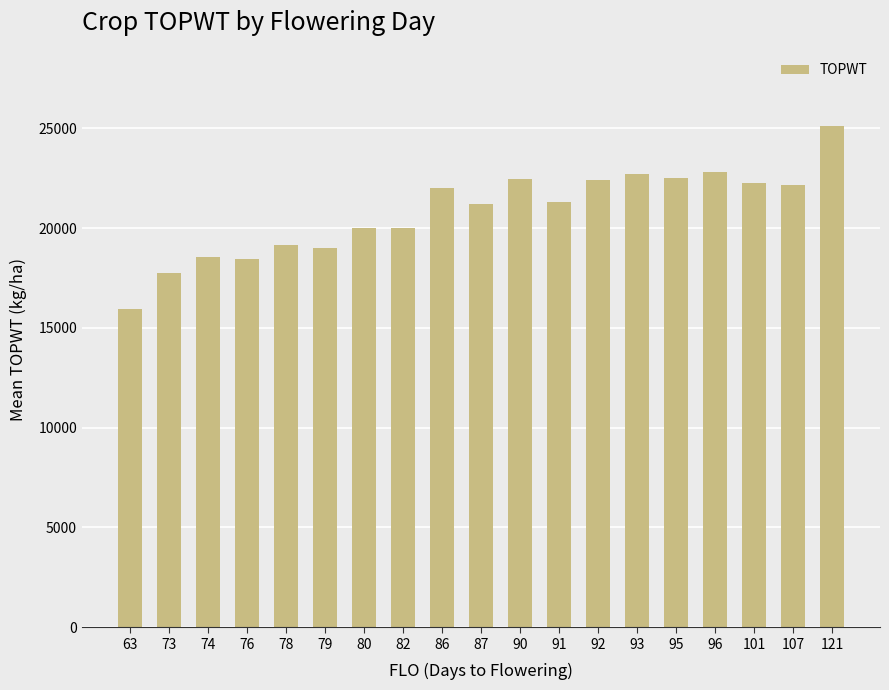

The value at 63 is 21891.7. True or false?

False